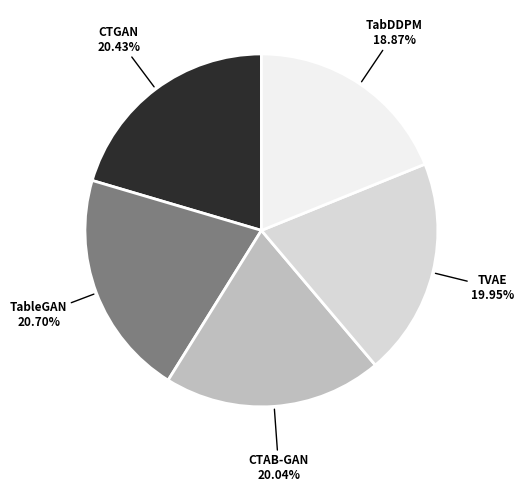

Is there any slice that represents more than half of the pie?

No